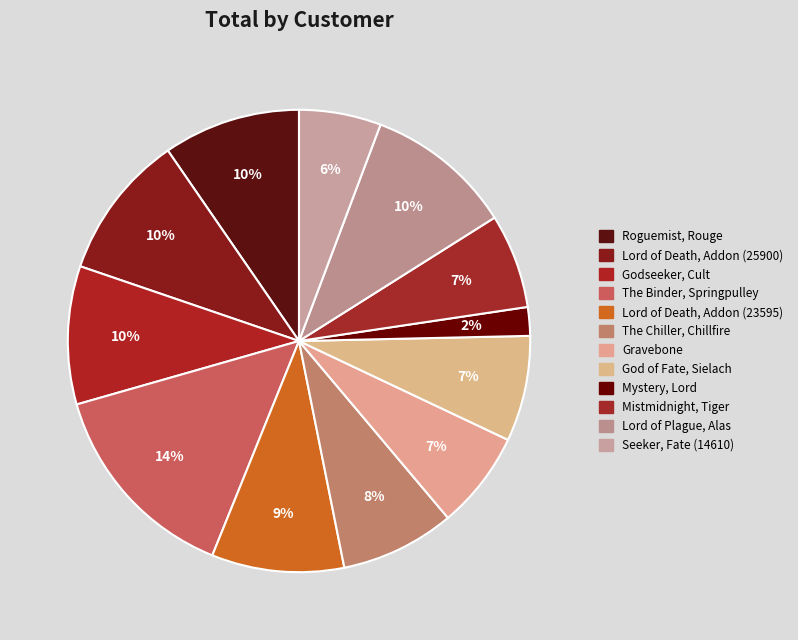

Combined, do Lord of Death, Addon (23595) and The Chiller, Chillfire account for over 50%?

No